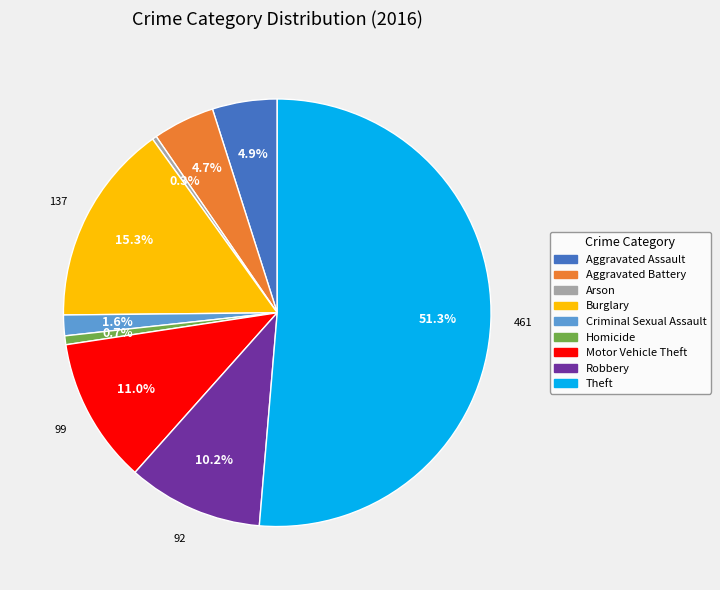

Which slice is the largest?

Theft